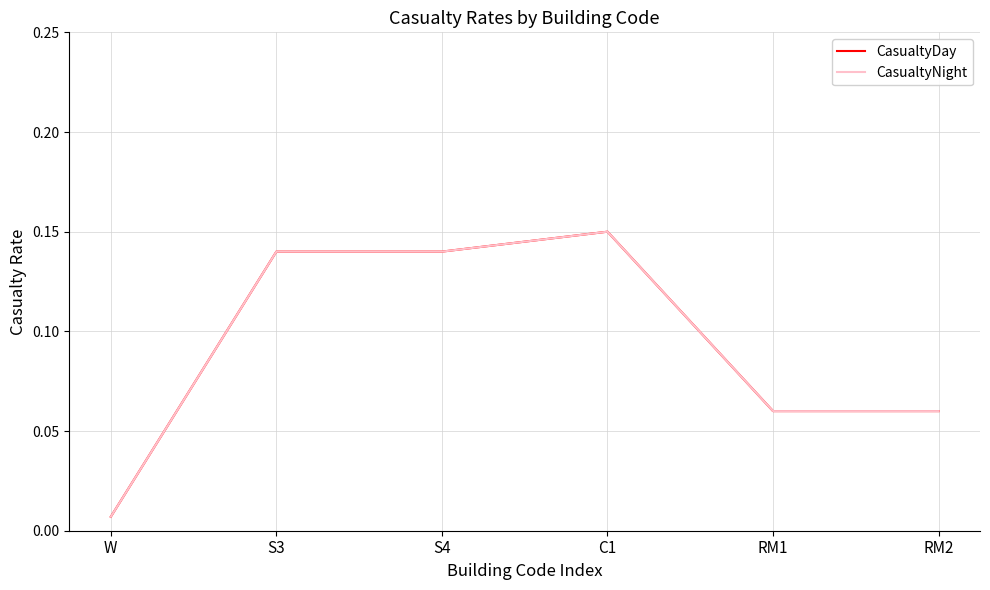

At how many categories does at least one series exceed 0?

6